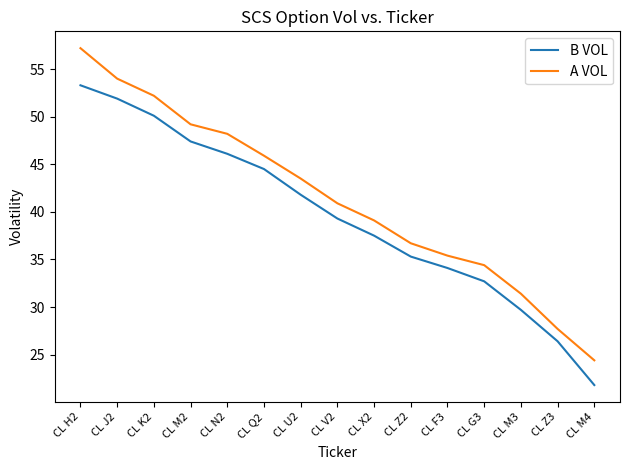

How many lines are shown in the chart?

2